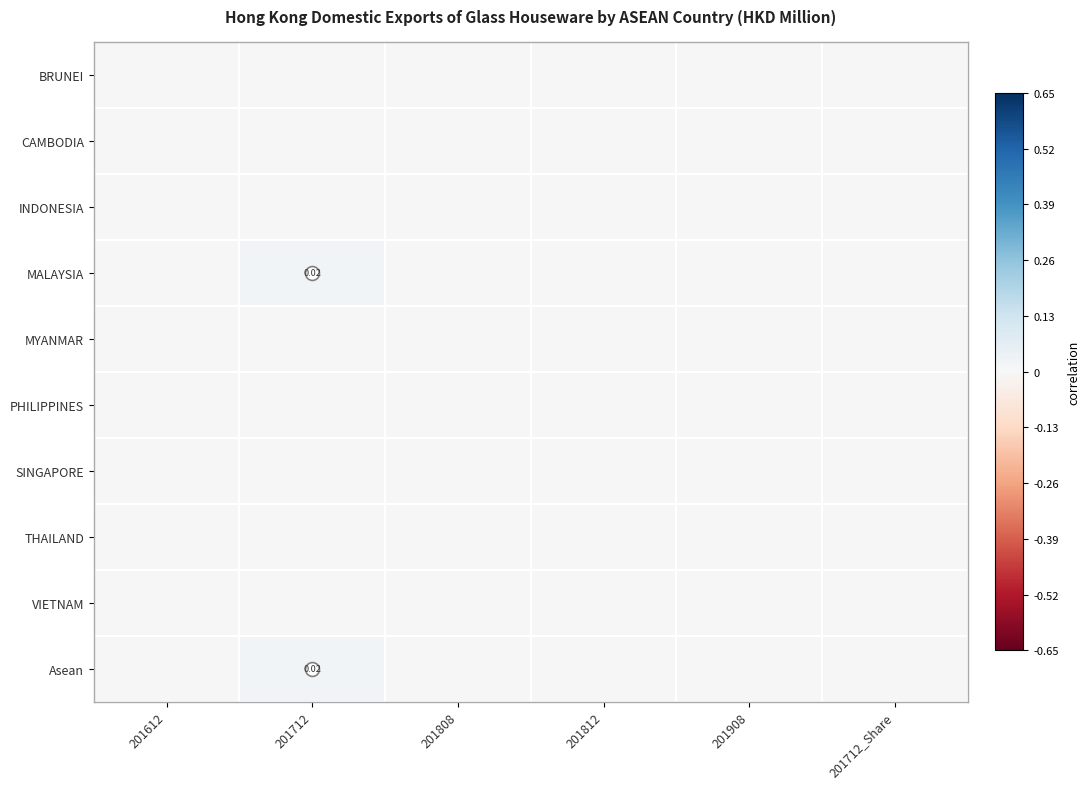

Between 201908 and 201712, which is larger?

201908